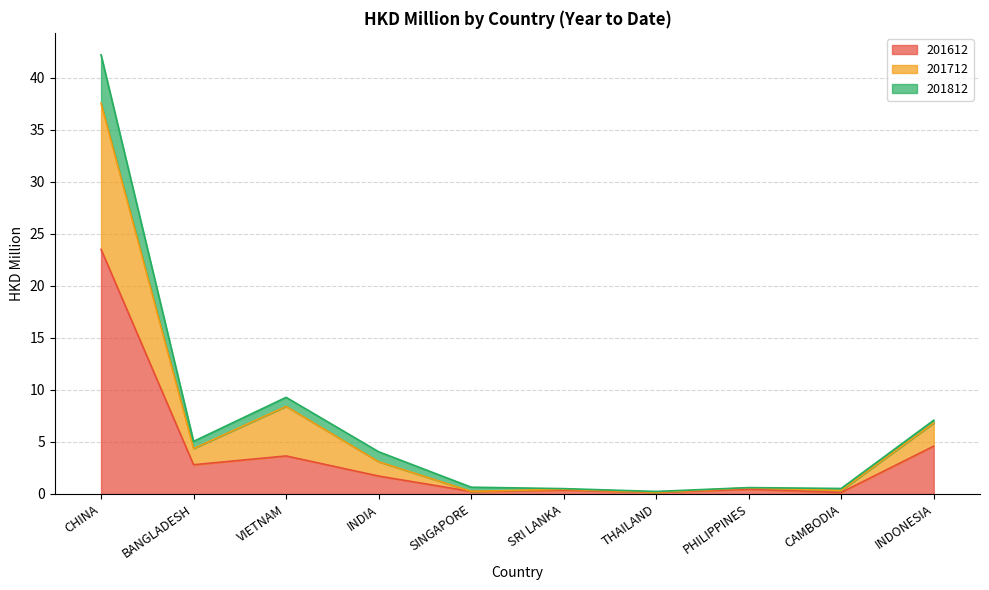

What is the total value across all series at INDIA?

4.1